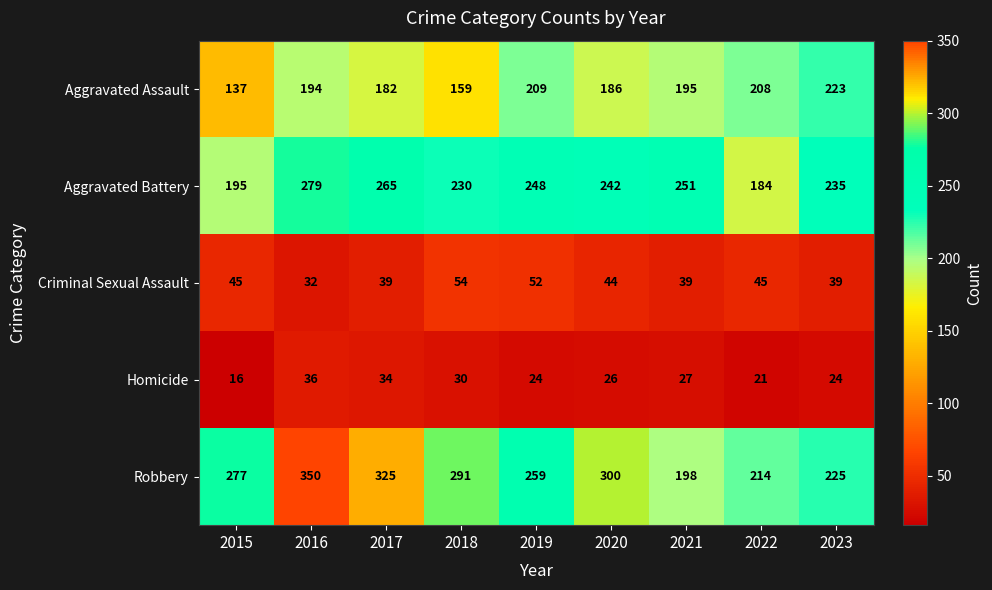

List the series in order of their peak value, lowest first.

Homicide, Criminal Sexual Assault, Aggravated Assault, Aggravated Battery, Robbery